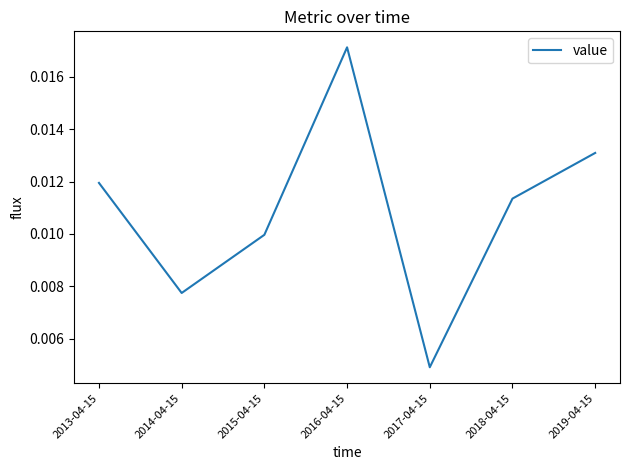

At which category does the chart reach its peak across all series?

2016-04-15